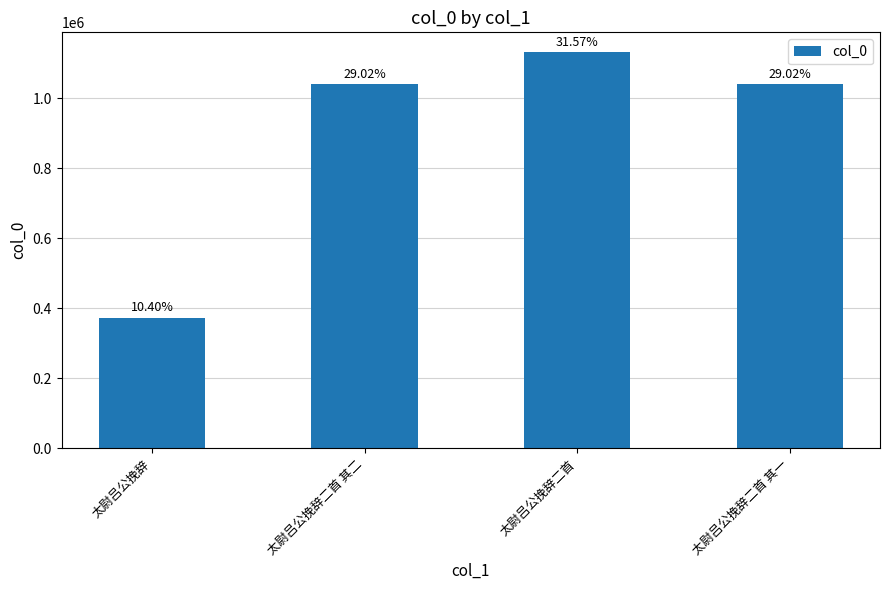

What is the maximum value shown in the chart?

1131113